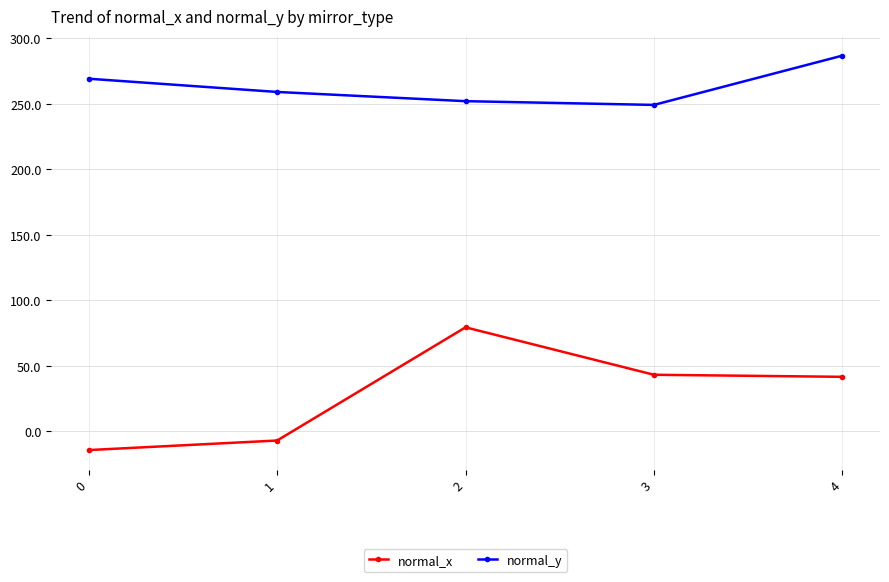

How many data points does each series have?

5